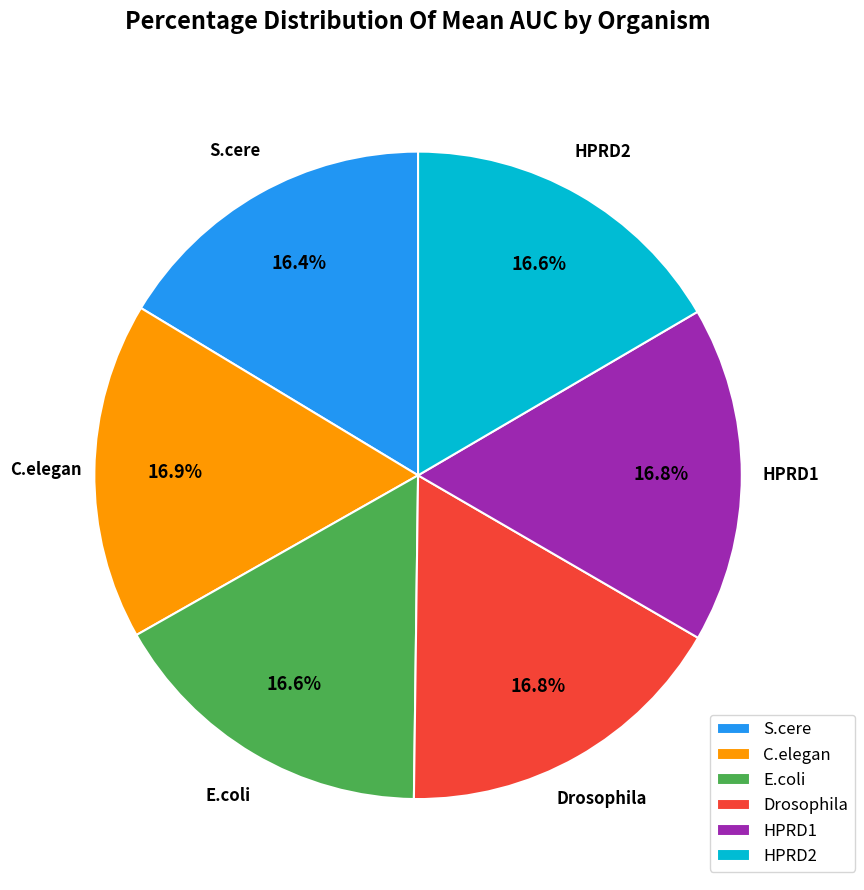

What percentage is NOT represented by E.coli?

83.4%